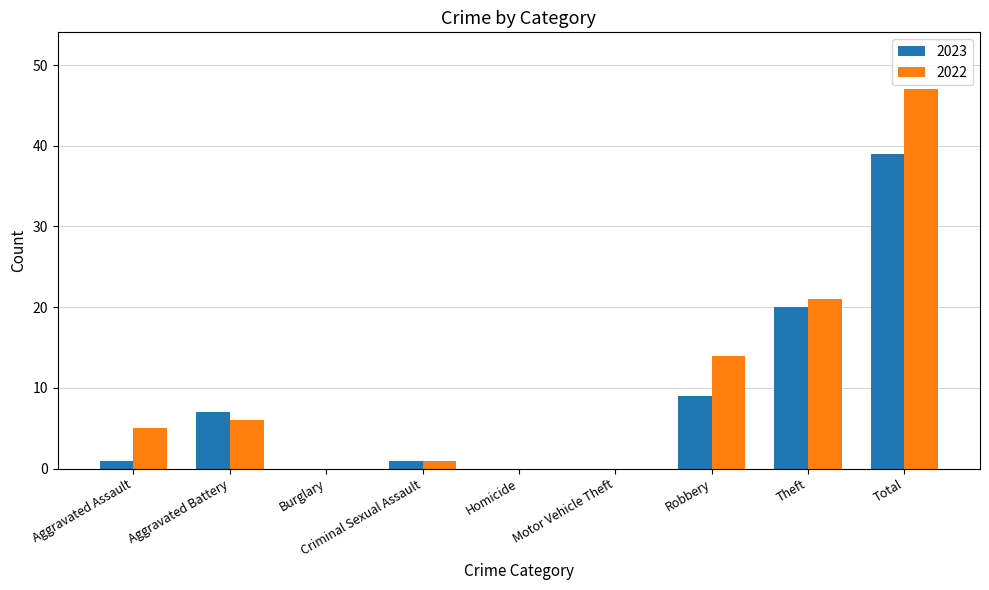

Between Robbery and Total, which series saw the biggest shift?

2022